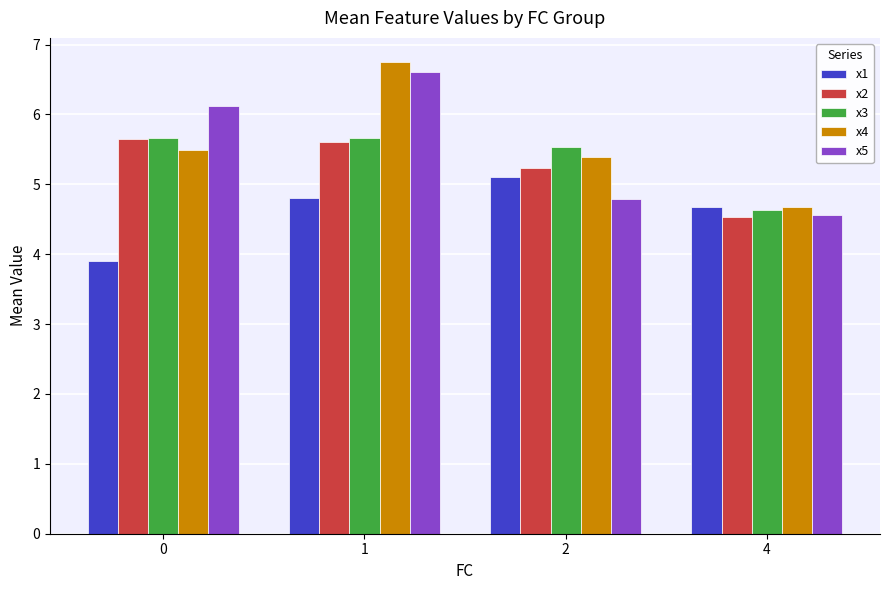

Are the bars grouped side by side (vs. stacked)?

Yes